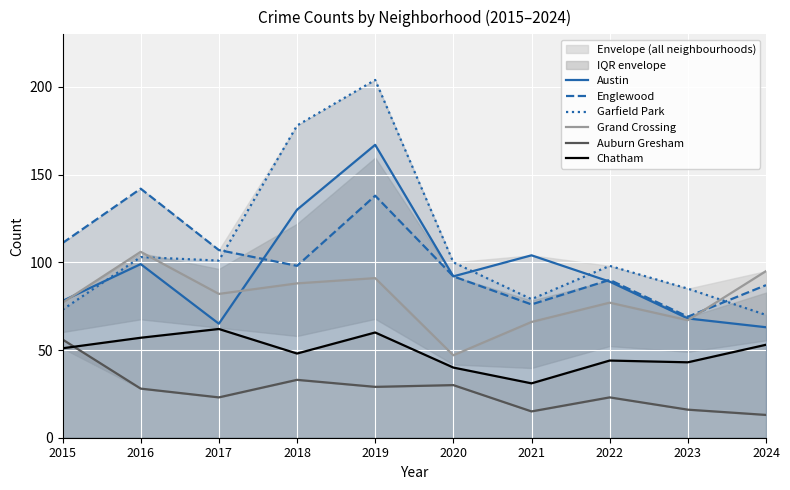

True or false: Garfield Park and Chatham cross at least once.

False